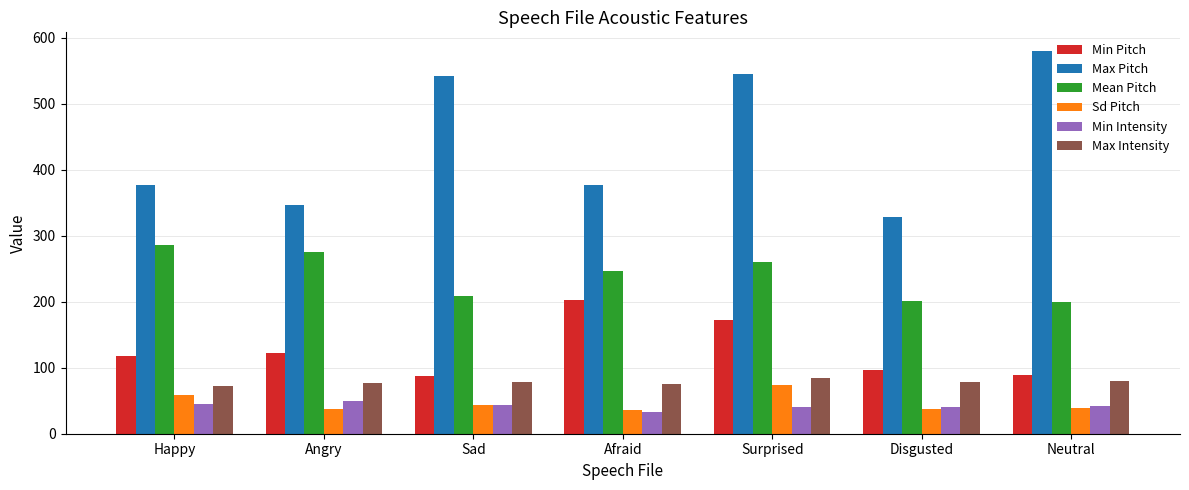

What is the value of the Sd Pitch bar at the 7th from the left?

38.3